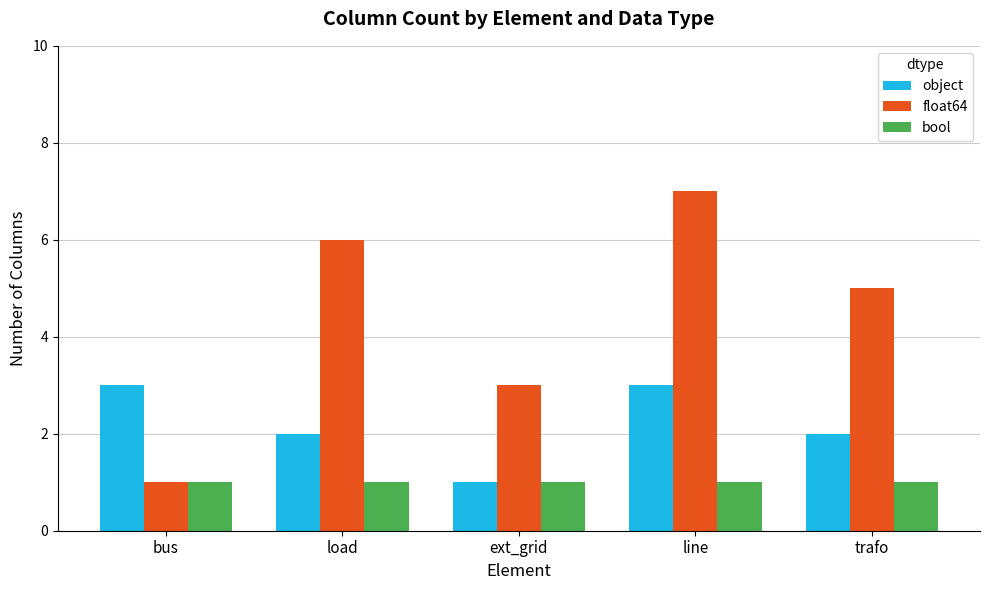

What is the average value of the float64 series?

4